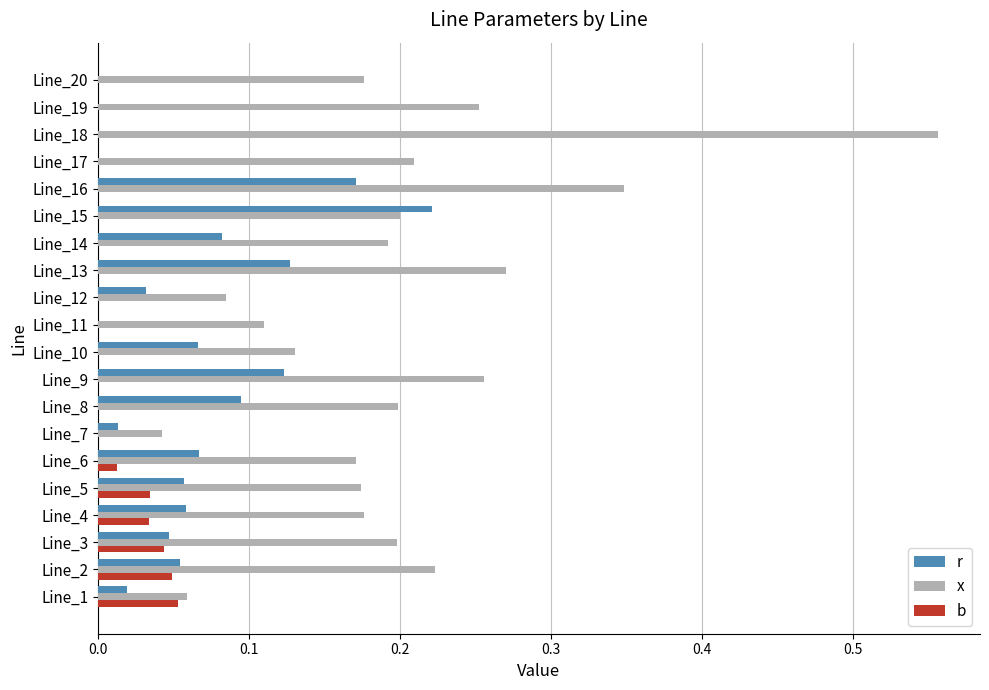

Is it true that b equals 0.0 at Line_19?

True